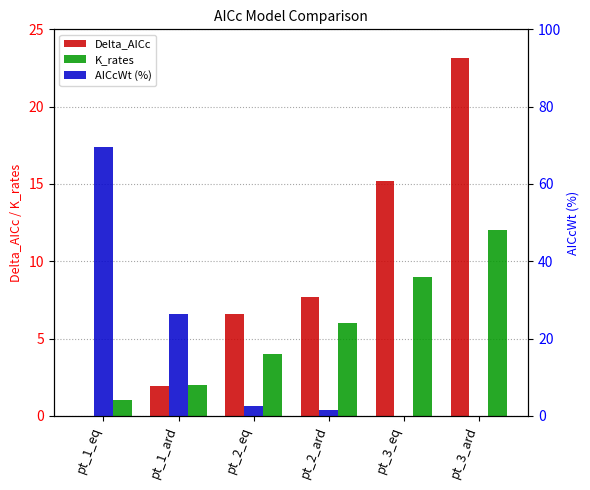

At how many categories does at least one series exceed 49?

1